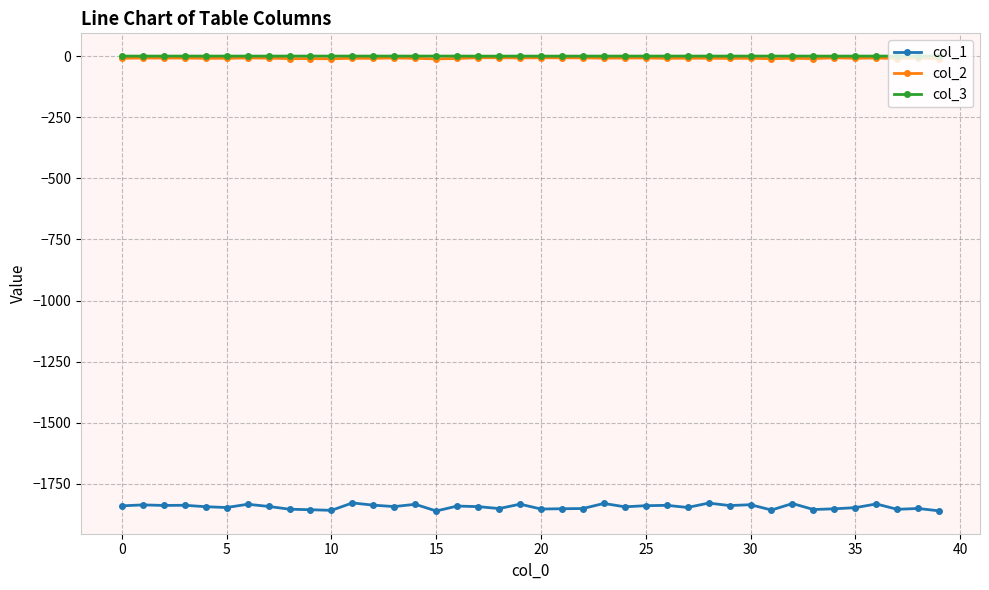

True or false: col_1 and col_2 cross at least once.

False